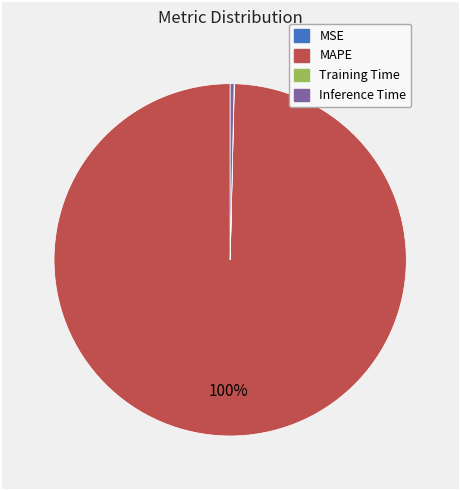

What percentage is the MAPE slice, to the nearest percent?

100%